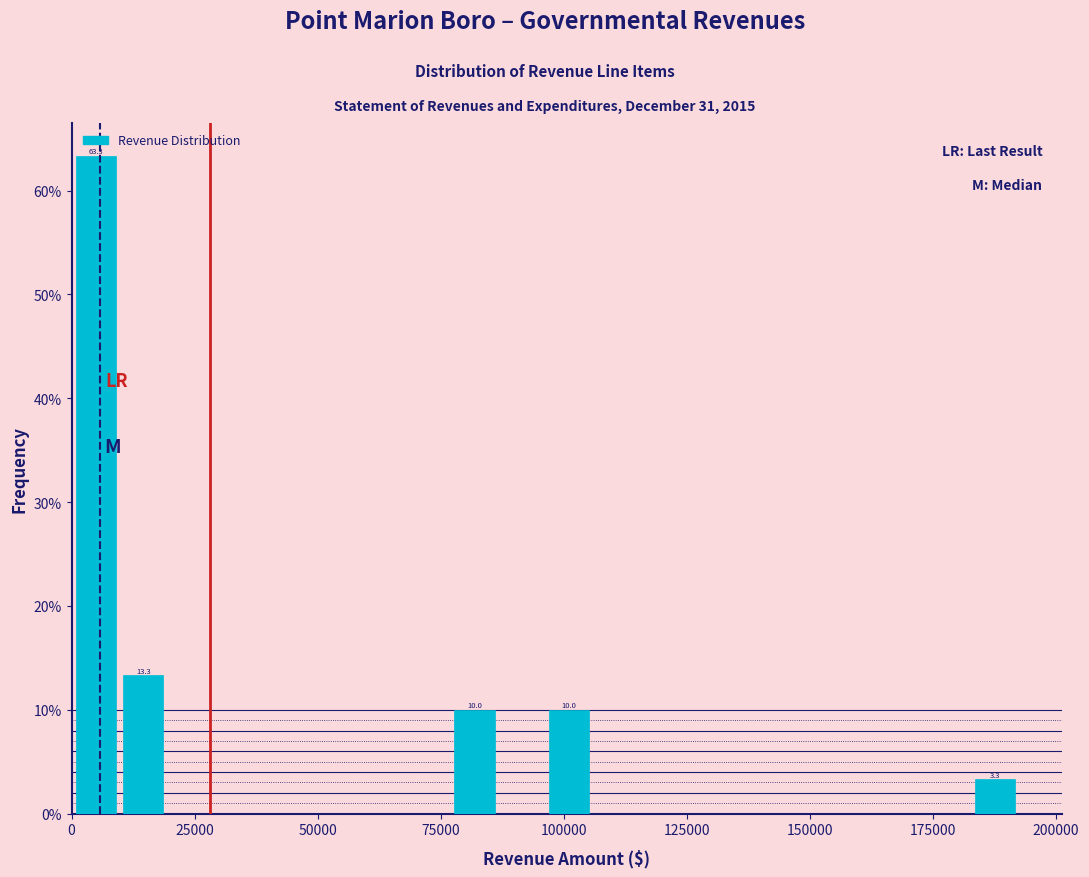

Read against the x-axis, roughly where is the centre of the tallest bar?

5000